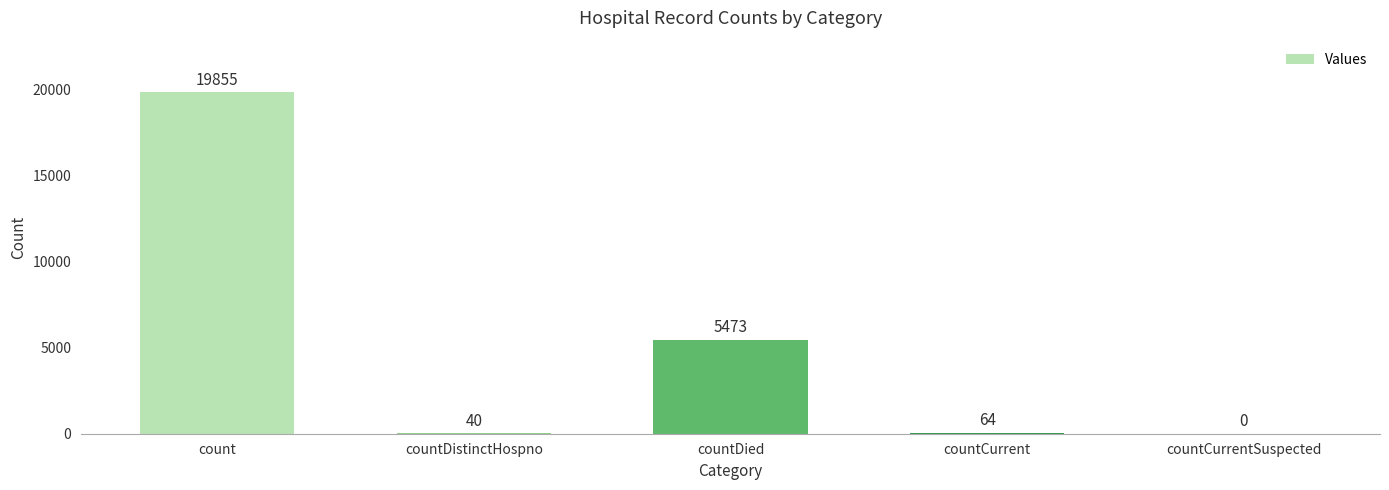

The chart shows a value of 0 at countCurrentSuspected. True or false?

True